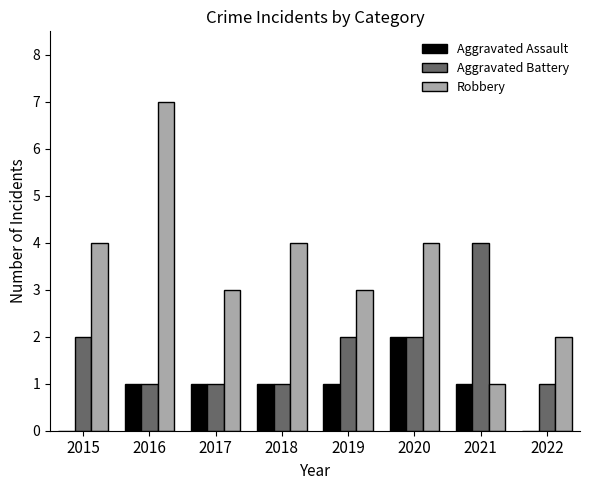

What is the total value across all series at 2022?

3